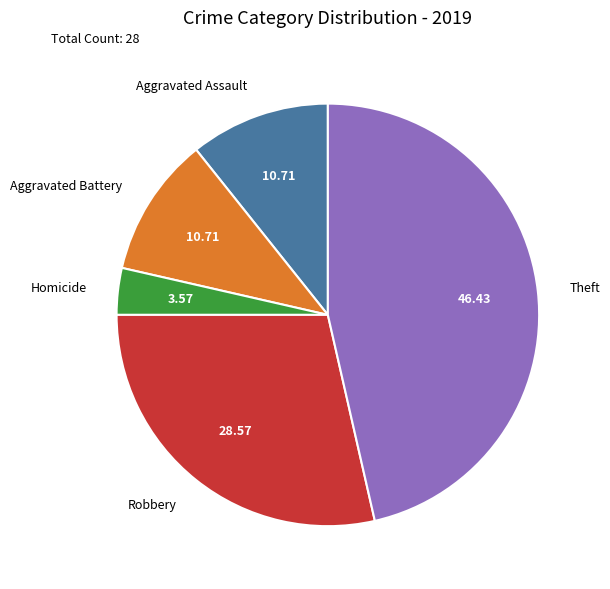

Which category has the smallest portion of the pie?

Homicide